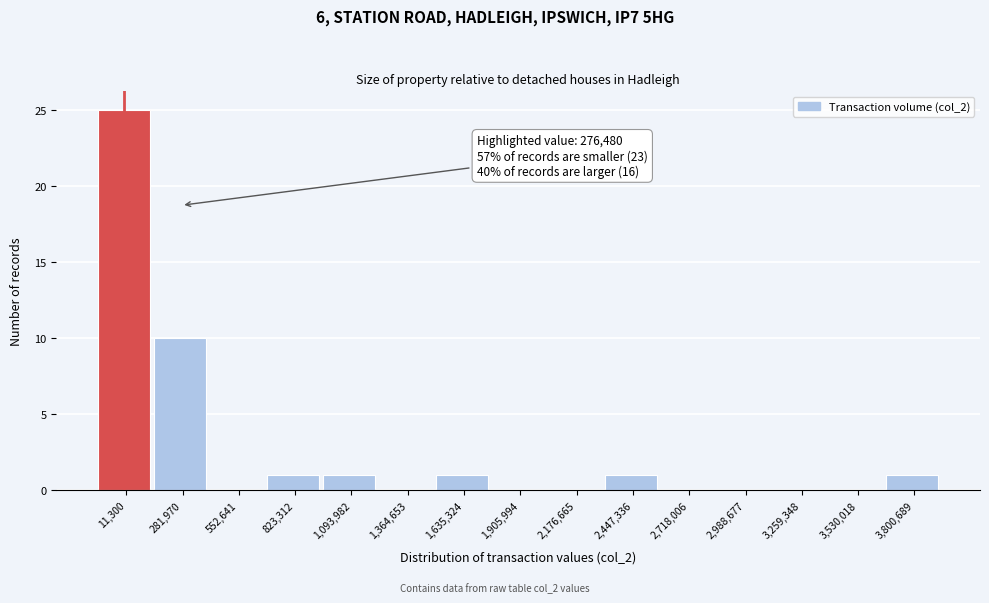

Reading right to left, what are all the values shown in this chart?

3,800,689=1	3,530,018=0	3,259,348=0	2,988,677=0	2,718,006=0	2,447,336=1	2,176,665=0	1,905,994=0	1,635,324=1	1,364,653=0	1,093,982=1	823,312=1	552,641=0	281,970=10	11,300=25